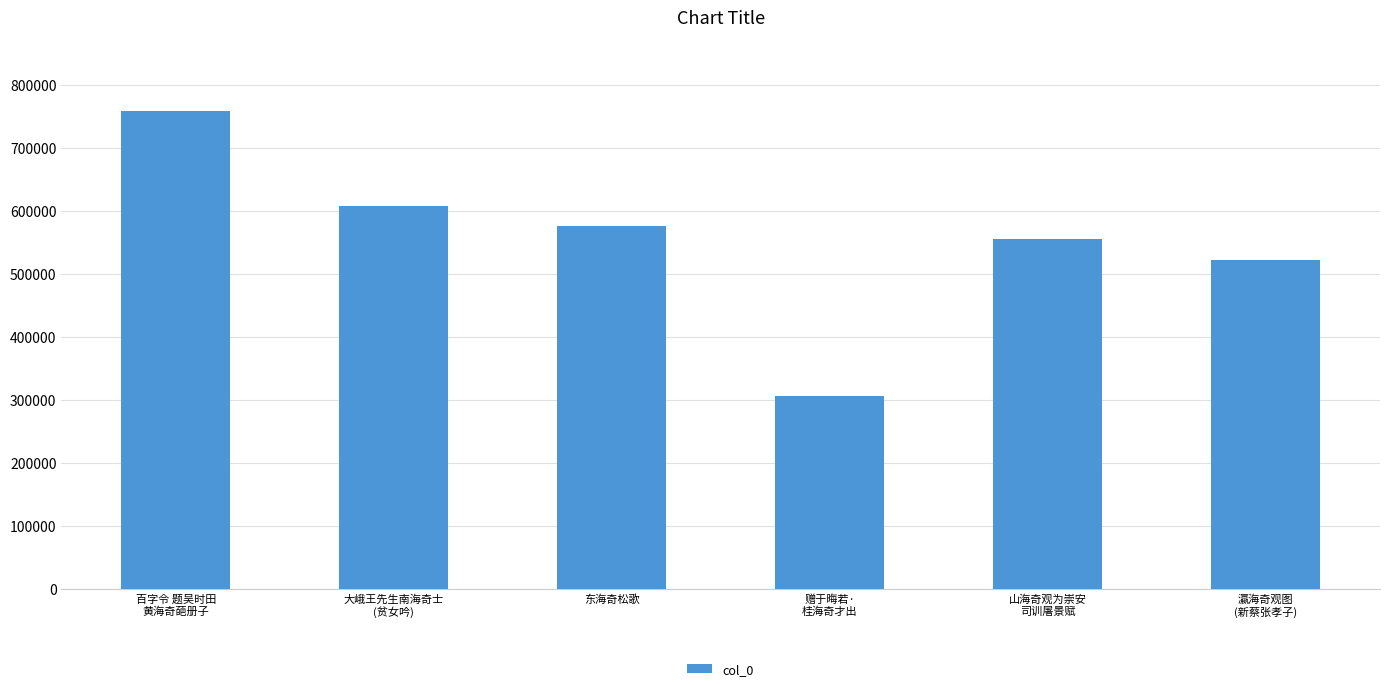

What is the difference between the maximum and minimum values?

452423